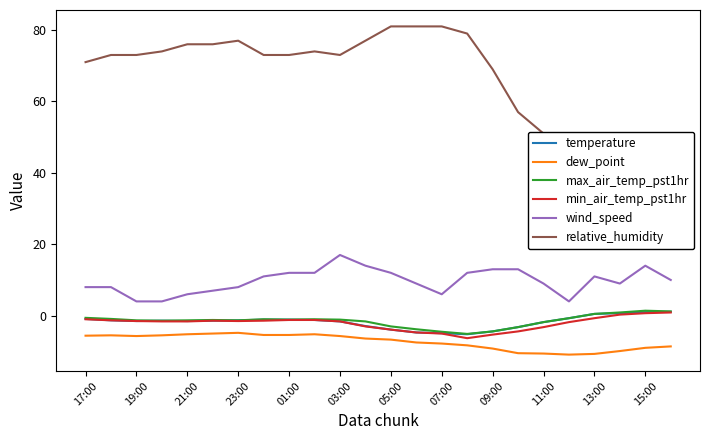

Is this an area chart (filled region under the line)?

No